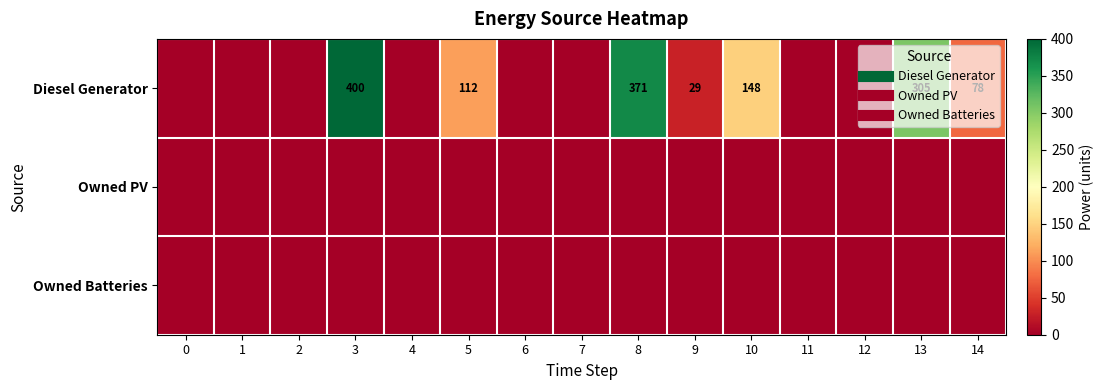

Which series has the widest spread of values?

Diesel Generator